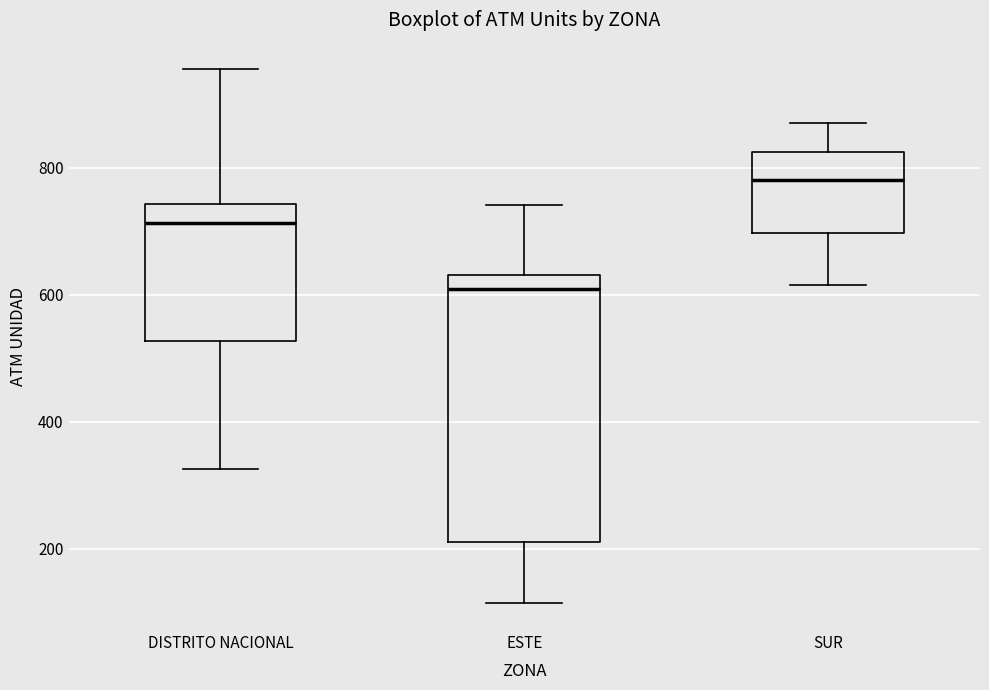

Where does the median line of the box for ESTE sit on the y-axis? The values are not printed on the chart, so give them approximately, as read against the axis.

600